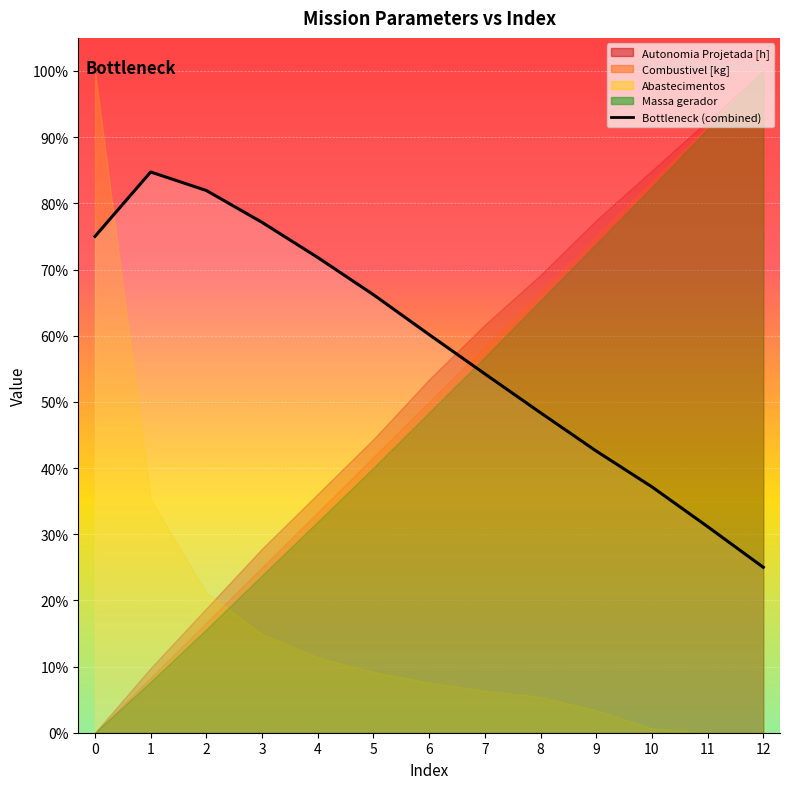

At which label is the value closest to 0?

12